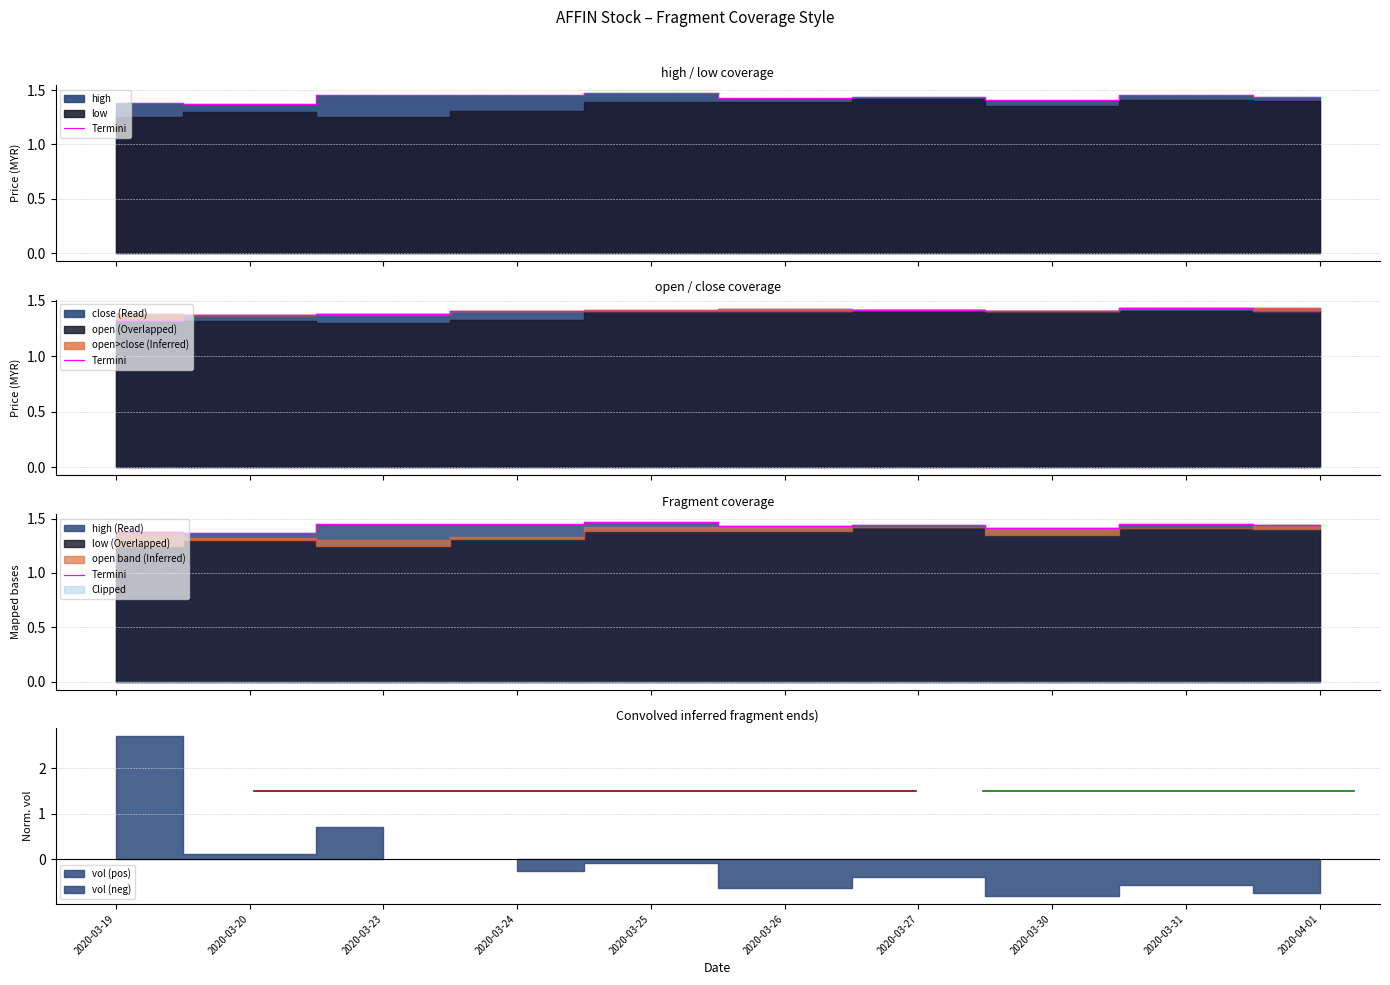

What is the difference between the second highest and second lowest values?

0.1